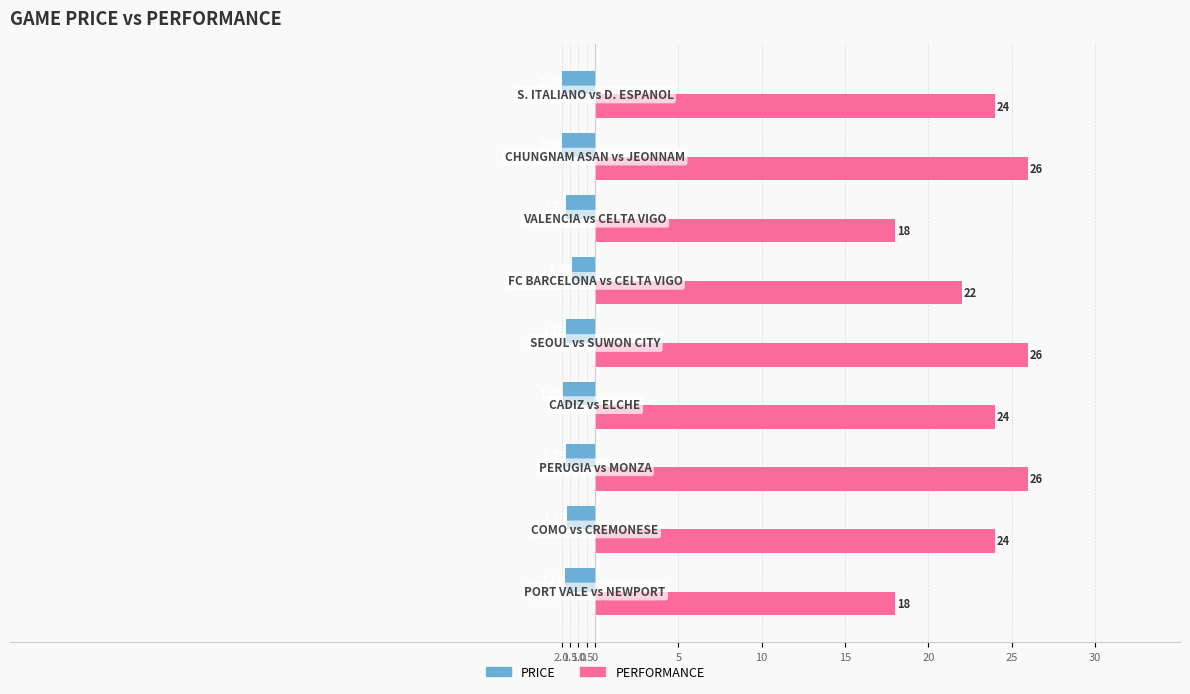

What are all the series names shown in the legend?

PRICE, PERFORMANCE